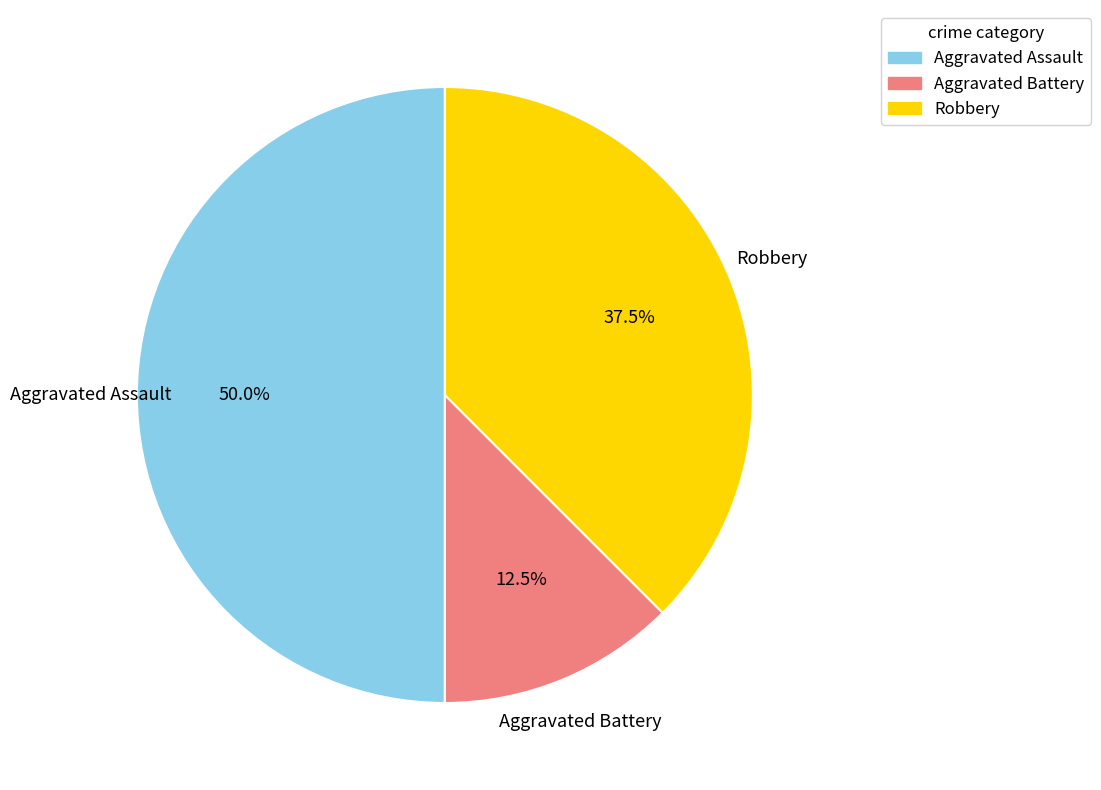

What is the smallest slice in the pie chart?

Aggravated Battery